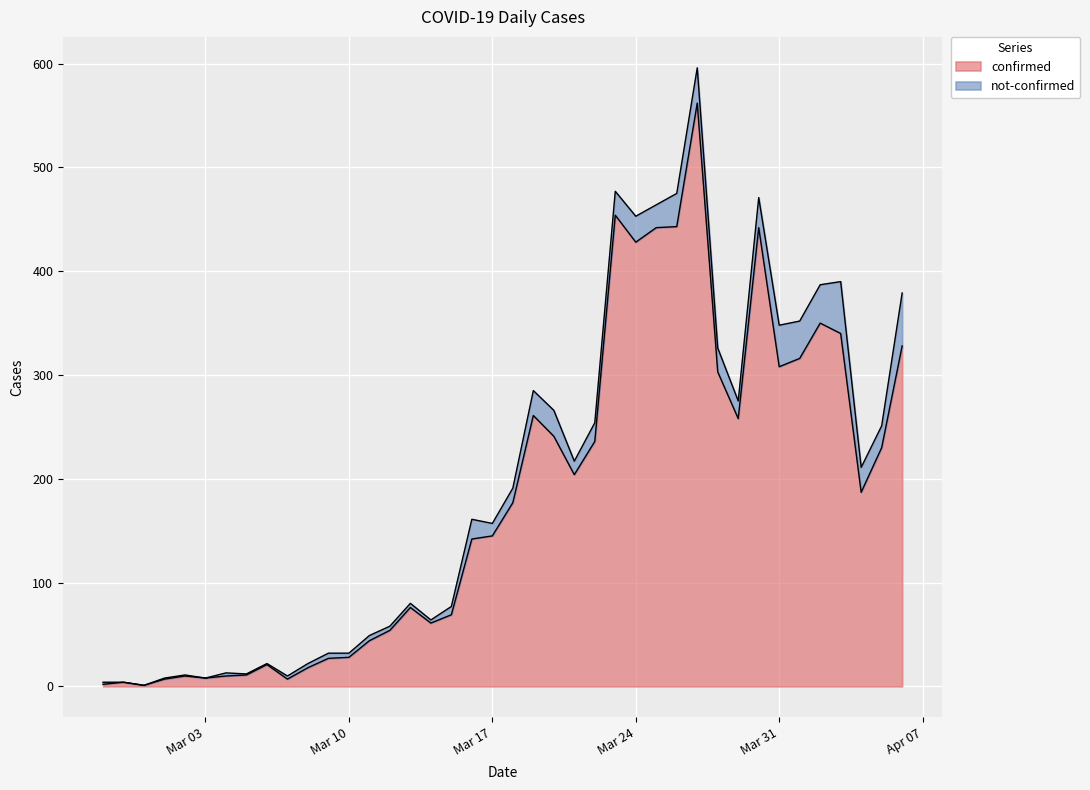

What is the highest value of the confirmed series?

562